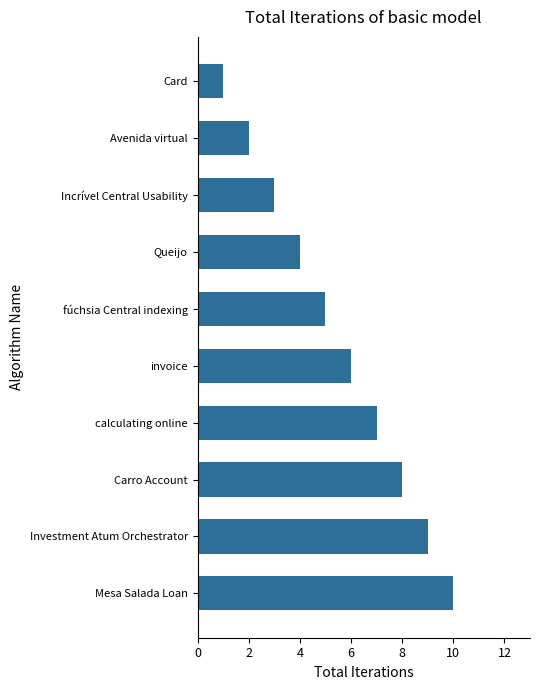

What is the average value?

6